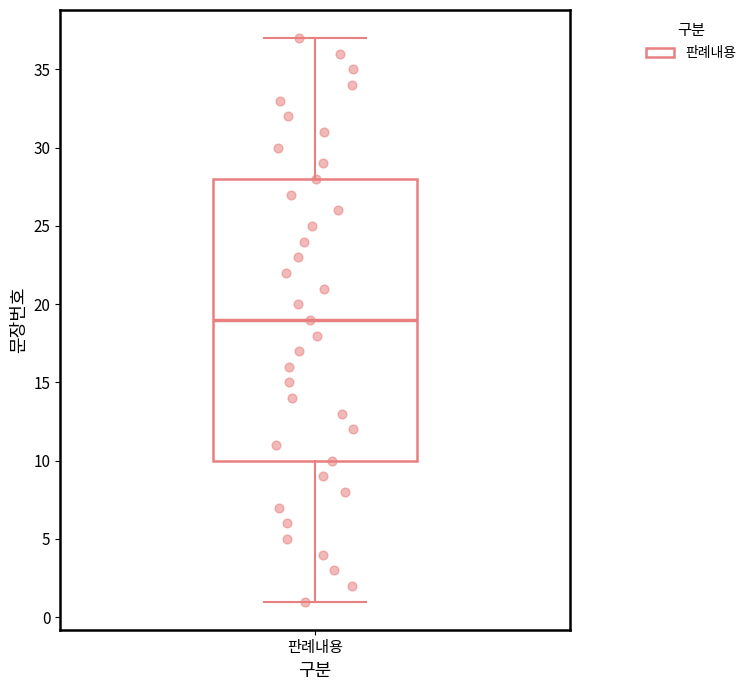

Where does the median line of the box for 판례내용 sit on the y-axis? The values are not printed on the chart, so give them approximately, as read against the axis.

19